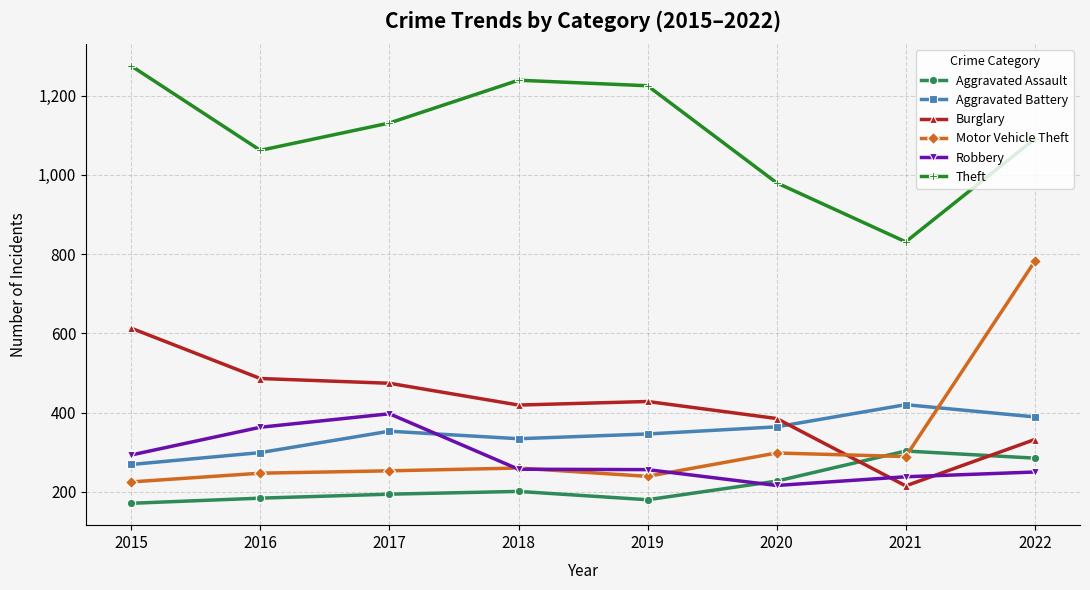

Rank the series by their maximum value, from lowest to highest.

Aggravated Assault, Robbery, Aggravated Battery, Burglary, Motor Vehicle Theft, Theft